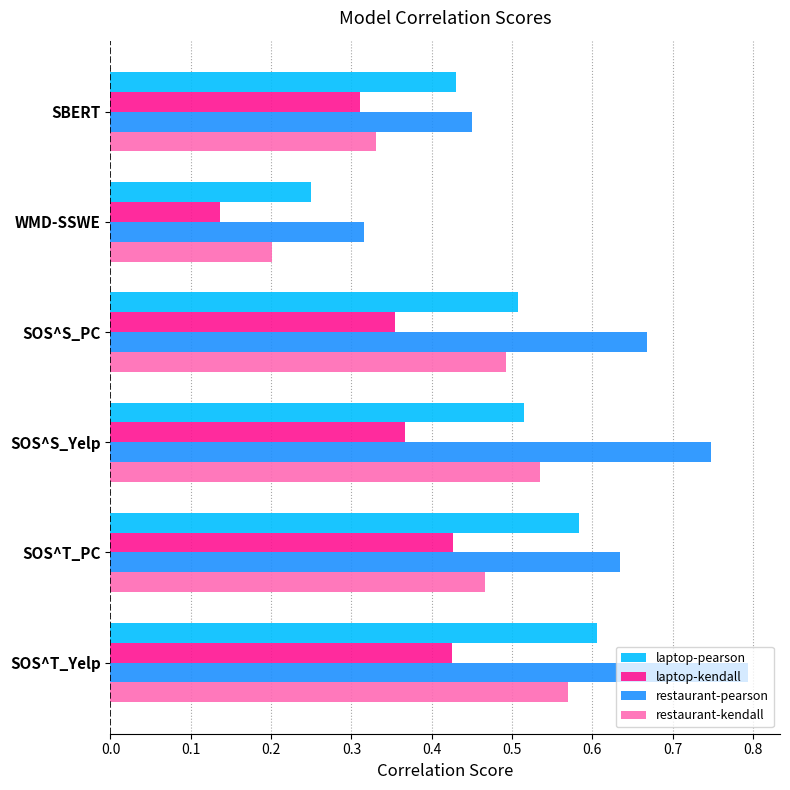

Which series has the widest spread of values?

restaurant-pearson